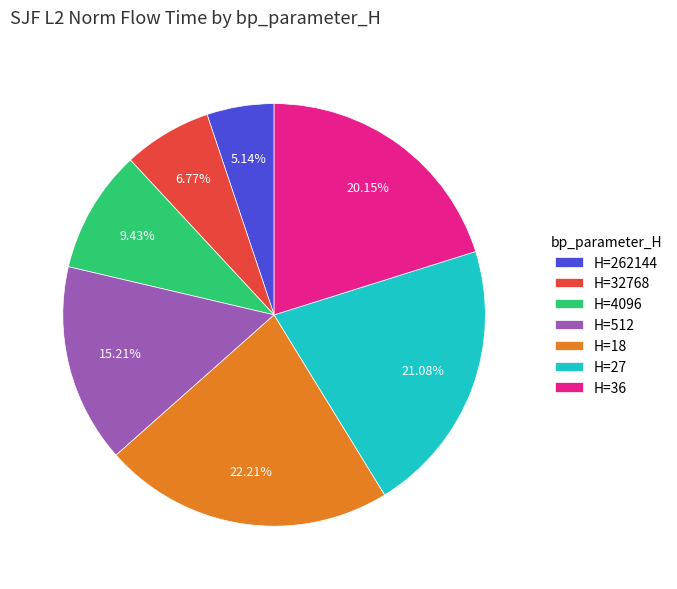

Is there a majority slice in this chart?

No